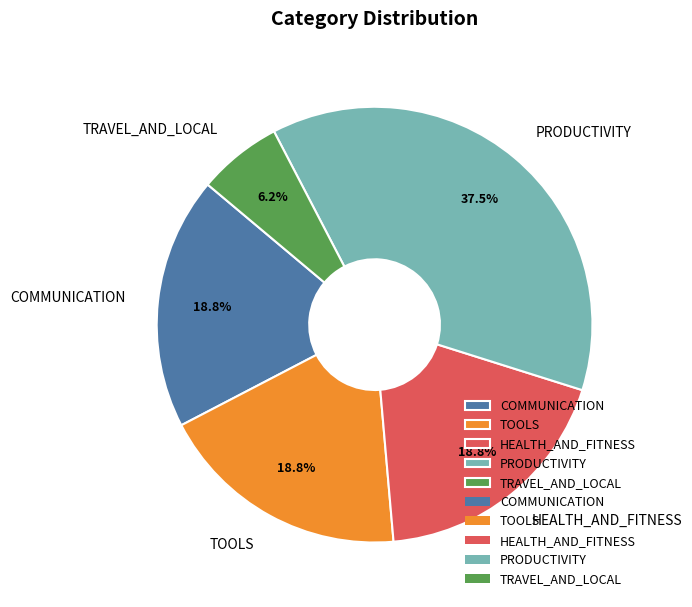

Is TRAVEL_AND_LOCAL the majority of the pie?

No